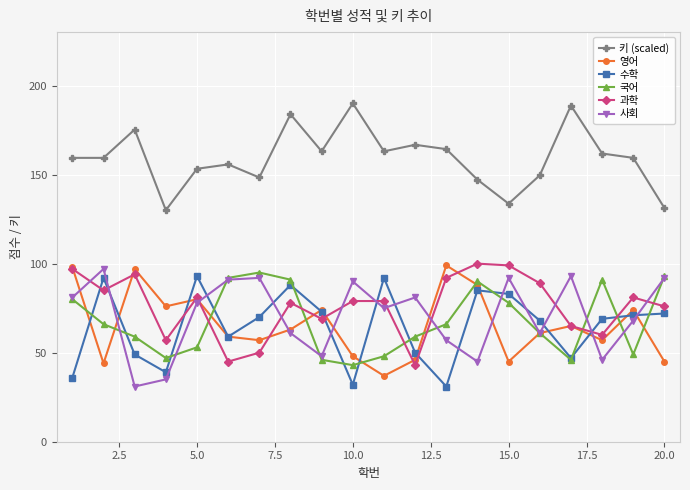

True or false: 영어 has more than 2 points higher than both neighbors.

True